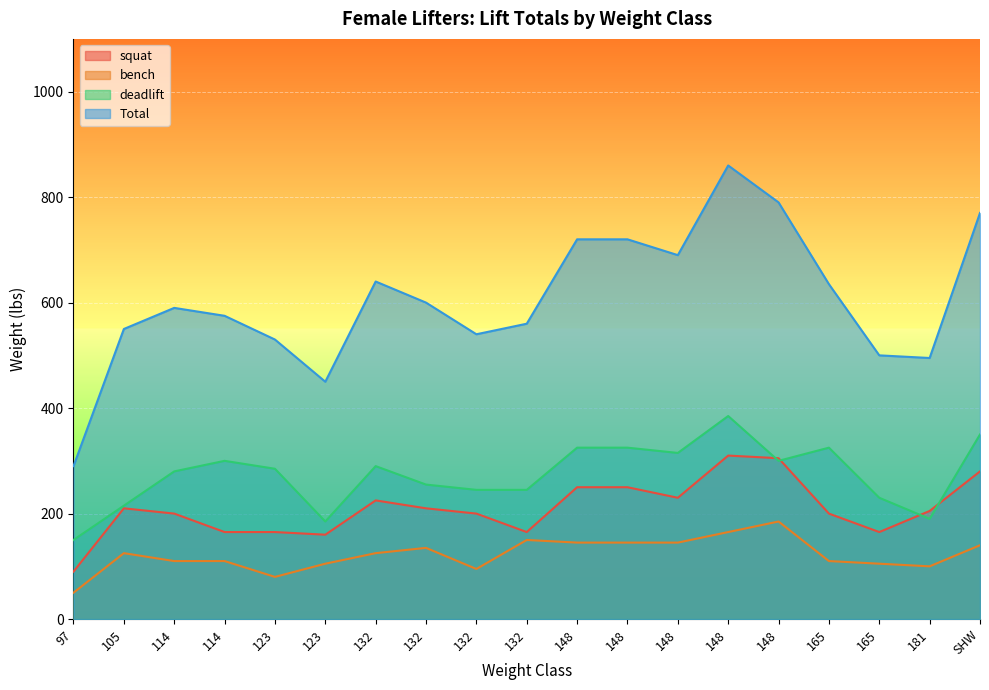

What value does the Total series have at 148, to the nearest 50?

850